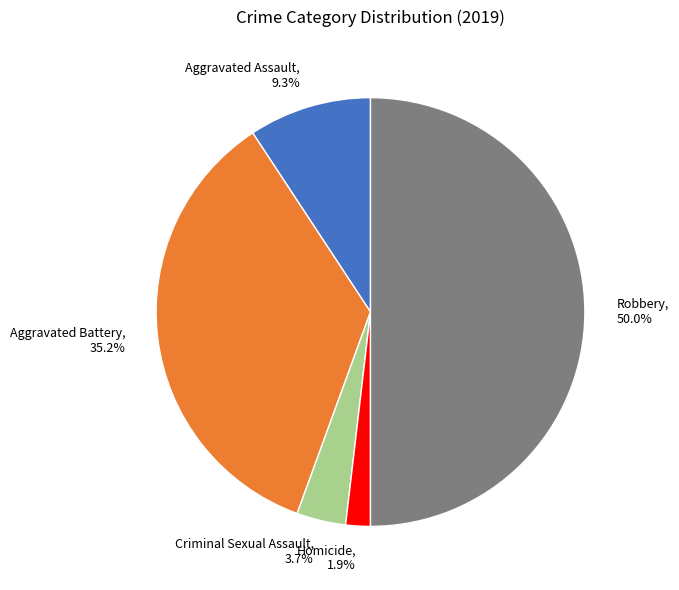

Does Criminal Sexual Assault account for over 50% of the chart?

No